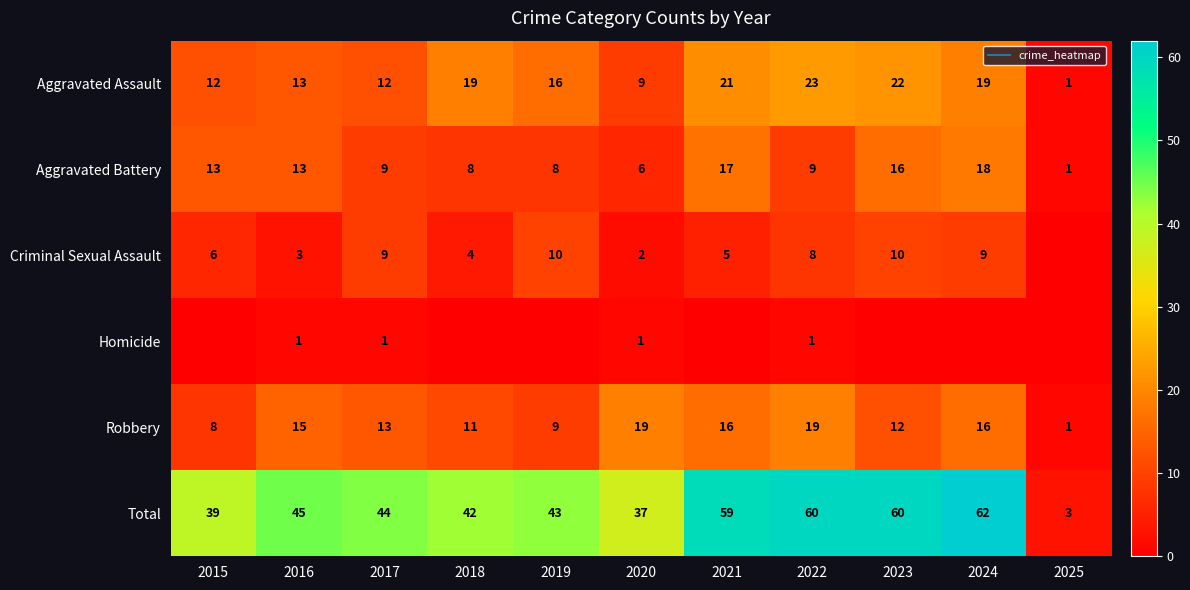

Read the Aggravated Battery value at 2017, to the nearest 5.

10